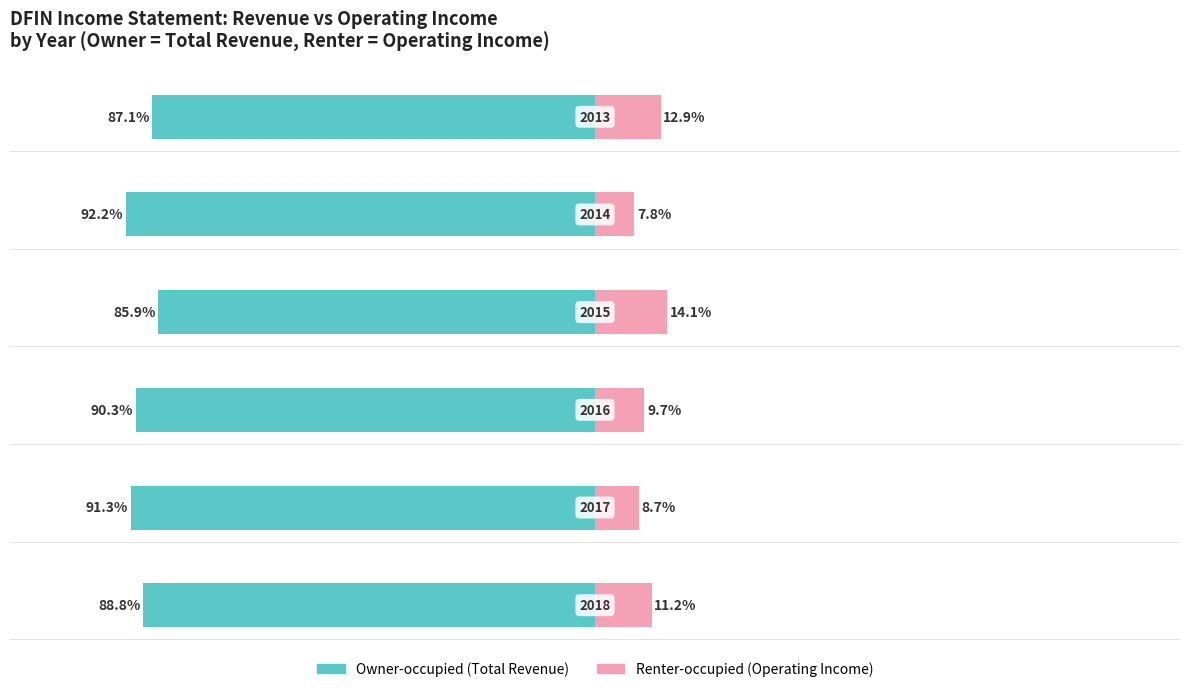

What is the difference between the maximum and second lowest values in the Renter-occupied series?

5.4